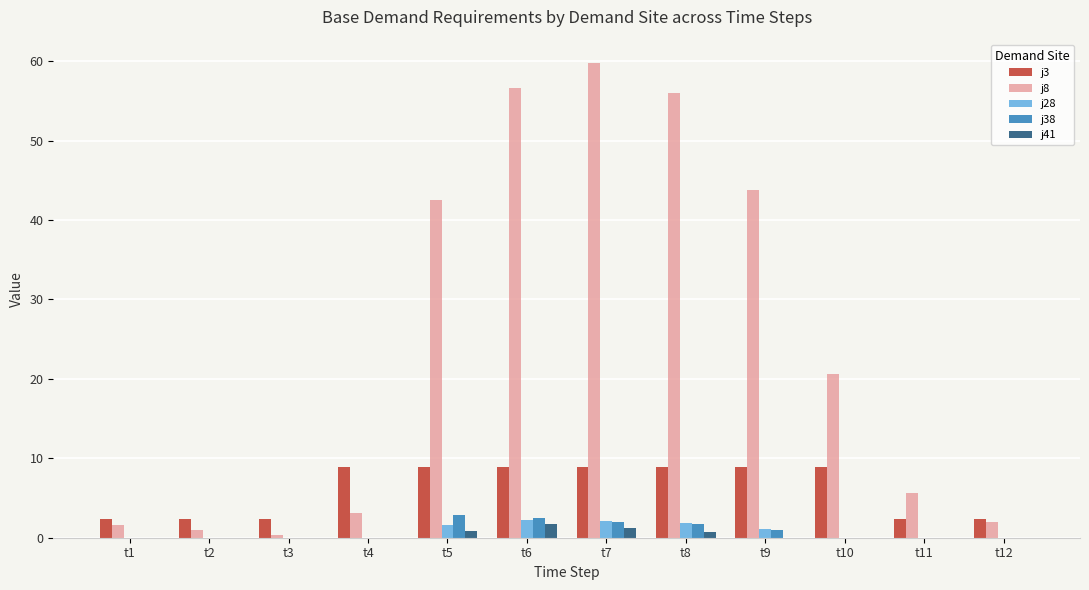

What are all the series names shown in the legend?

j3, j8, j28, j38, j41